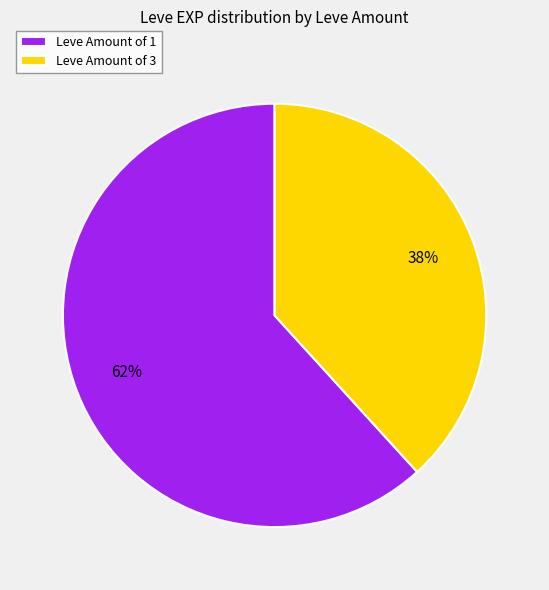

To the nearest percent, what is the difference between the Leve Amount of 3 and Leve Amount of 1 slice percentages?

24%